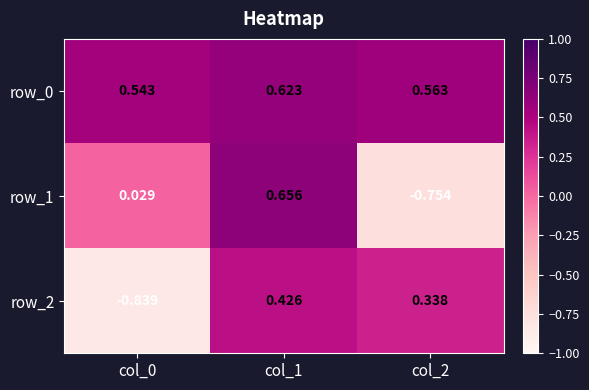

What is the difference between the row_2 values at col_0 and col_1?

1.3